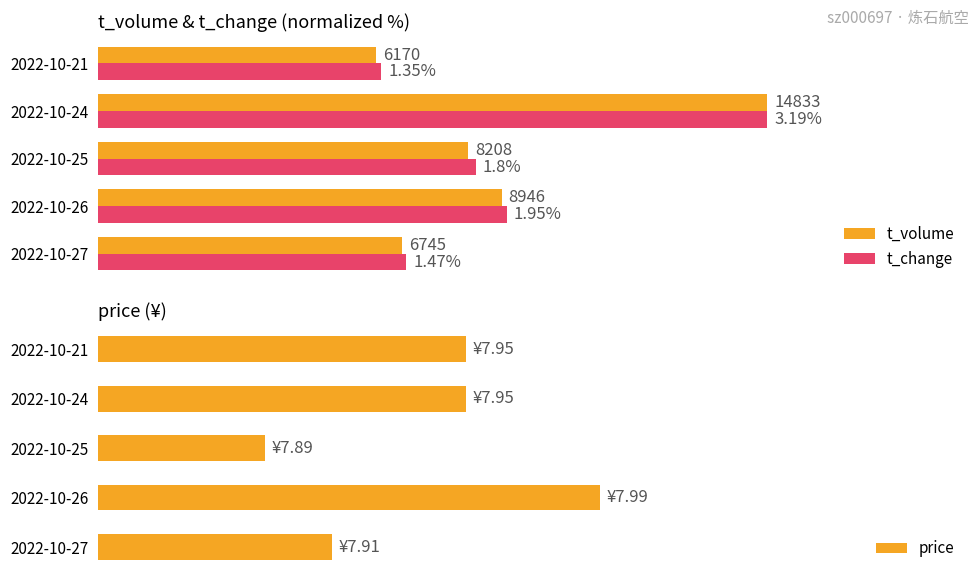

What are all the series names shown in the legend?

t_volume, t_change, price